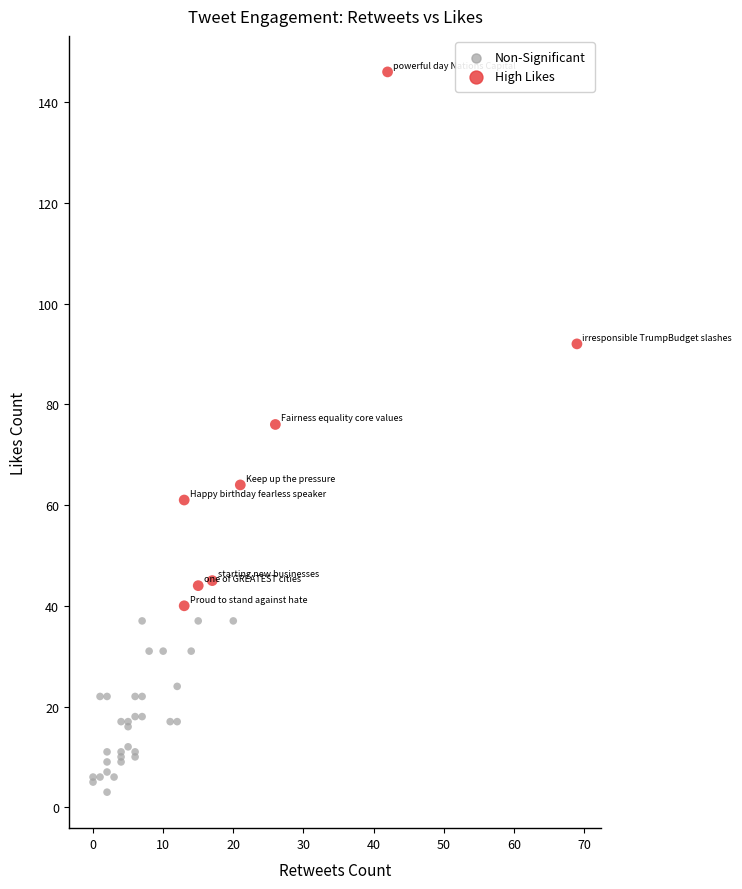

Which series reaches the minimum Y coordinate?

Non-Significant